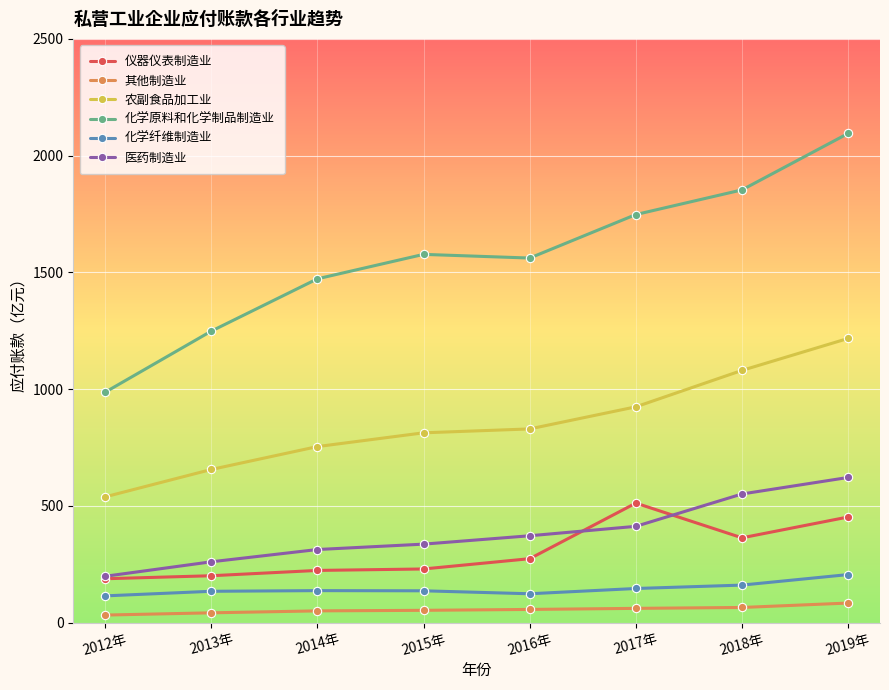

At which label does 医药制造业 reach its peak?

2019年